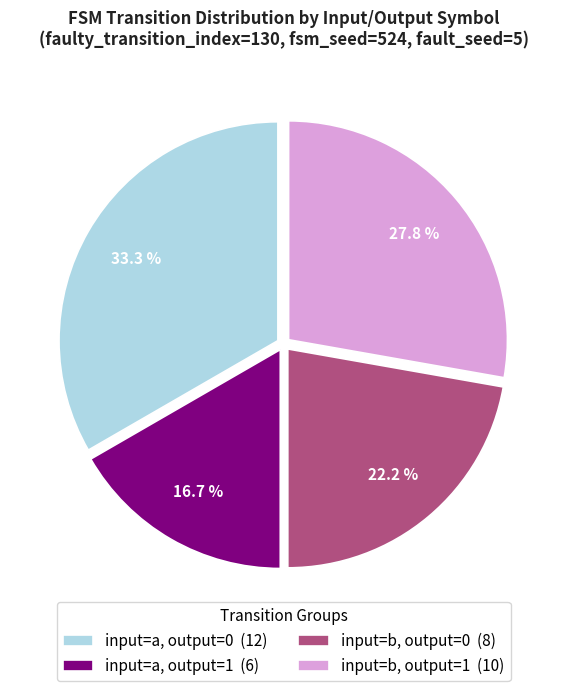

Which has a higher value, input=b, output=0 (8) or input=a, output=0 (12)?

input=a, output=0 (12)